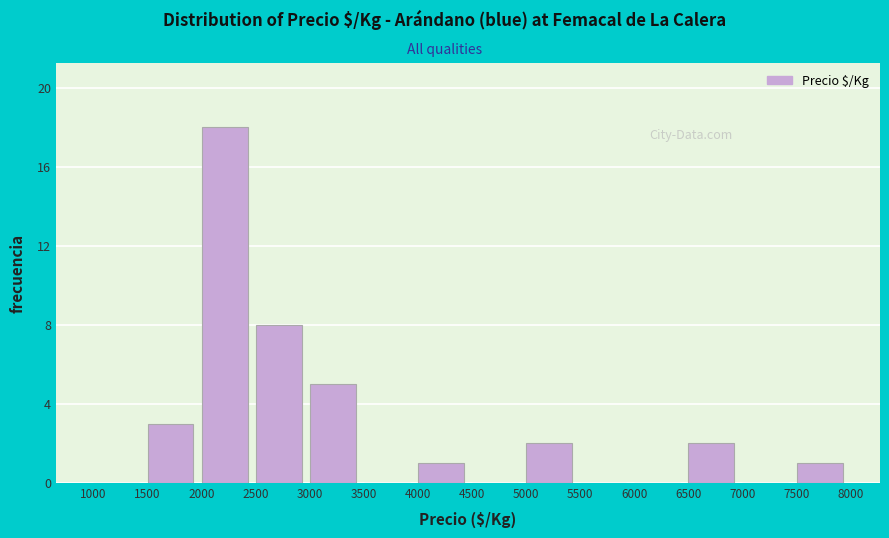

What is the height of the bar covering 4000 to 4500 on the x-axis? The values are not printed on the chart, so give them approximately, as read against the axis.

1